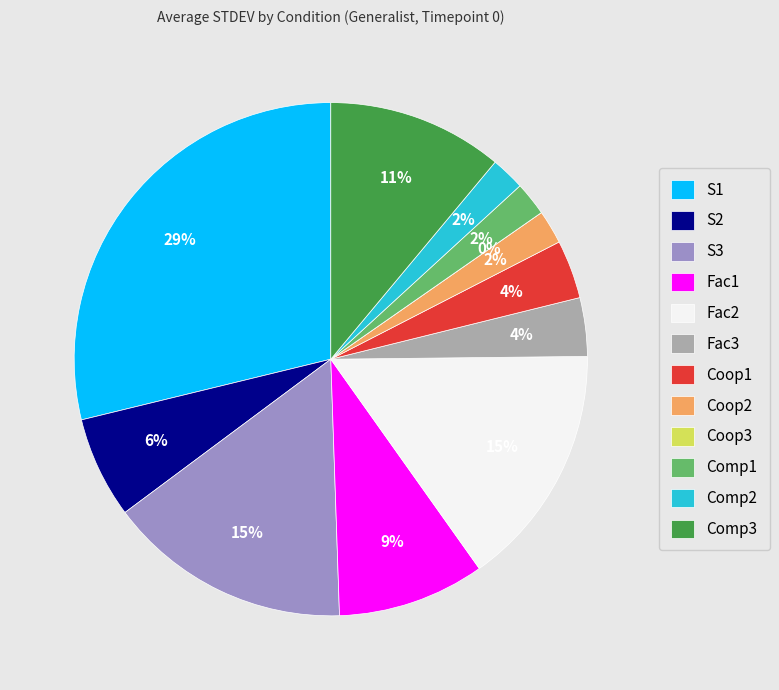

Which slice is the smallest?

Coop3